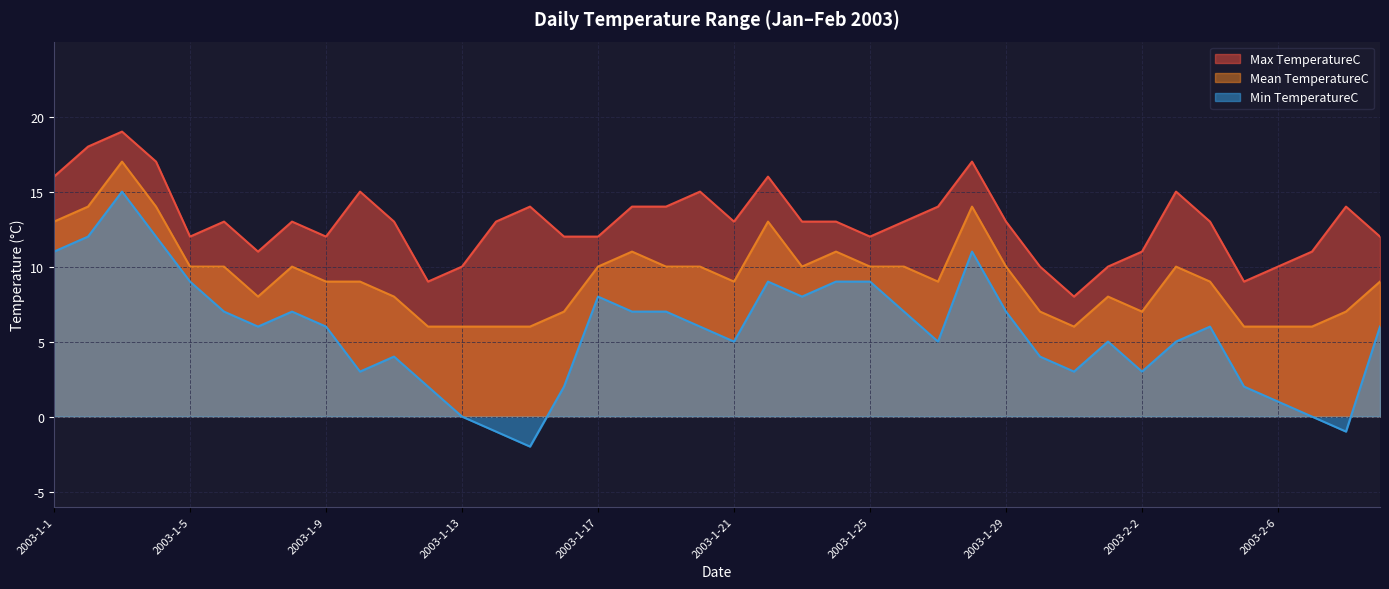

Read the Min TemperatureC value at 2003-1-30.

4